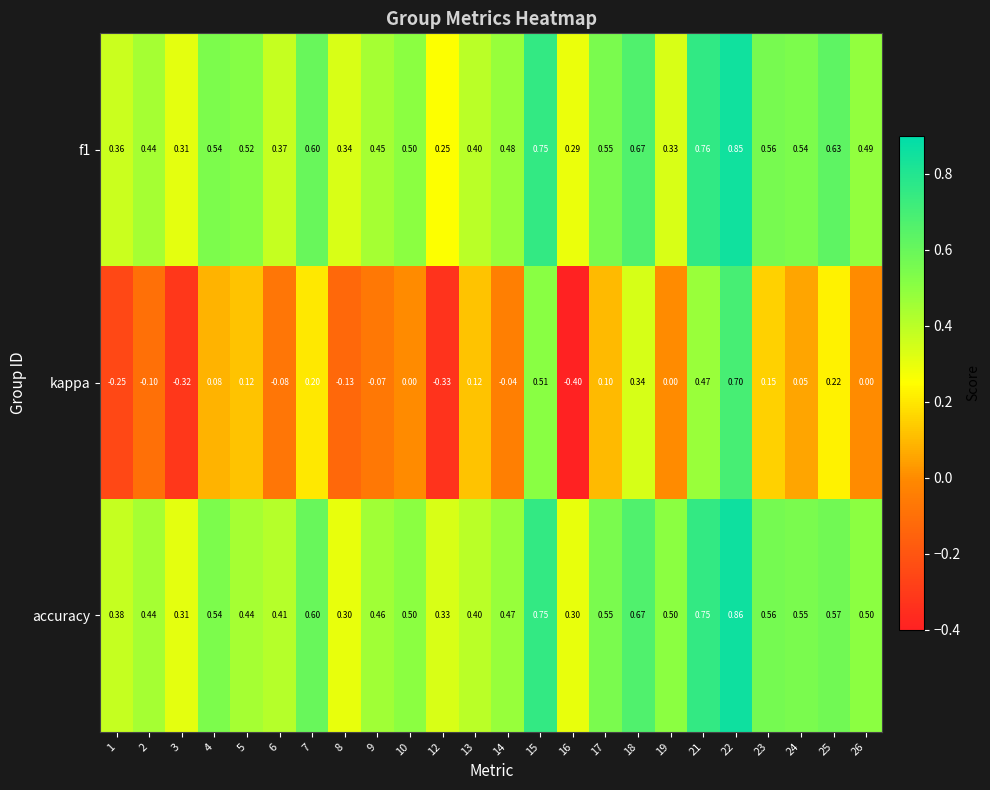

Between 4 and 25, which series saw the biggest shift?

kappa